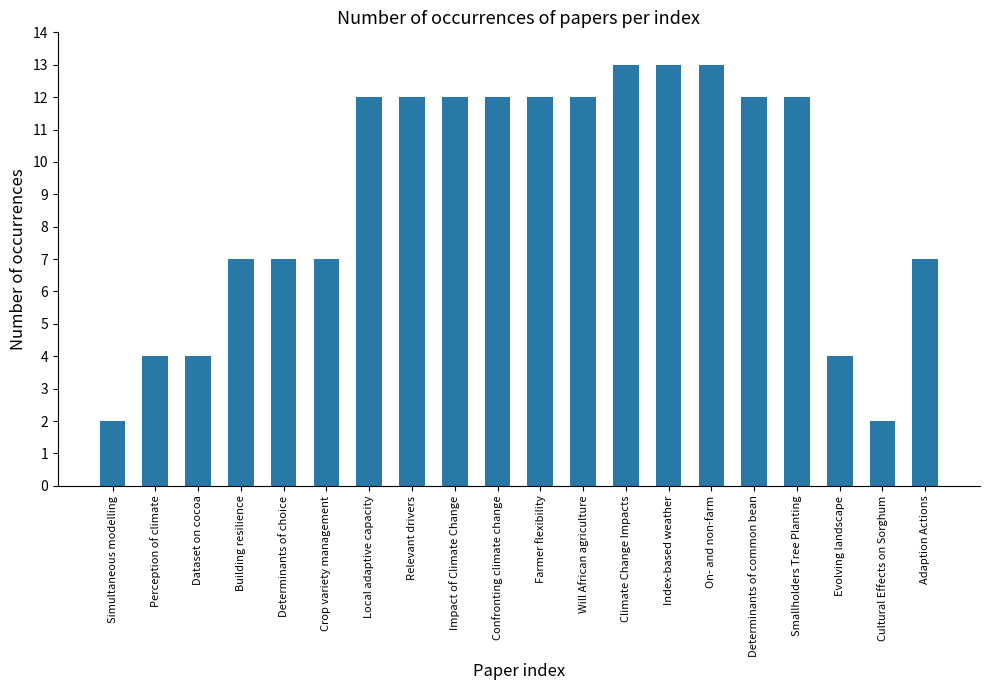

What position from the left is Determinants of common bean?

16